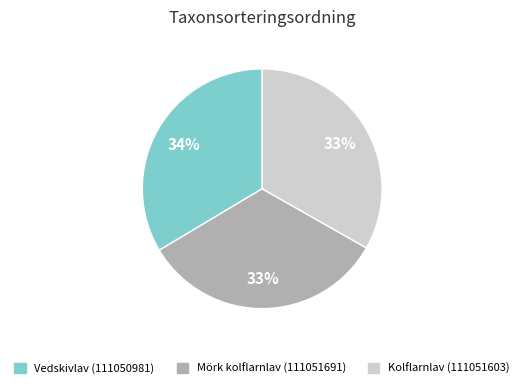

Do Vedskivlav (111050981) and Mörk kolflarnlav (111051691) together represent more than half of the pie?

Yes